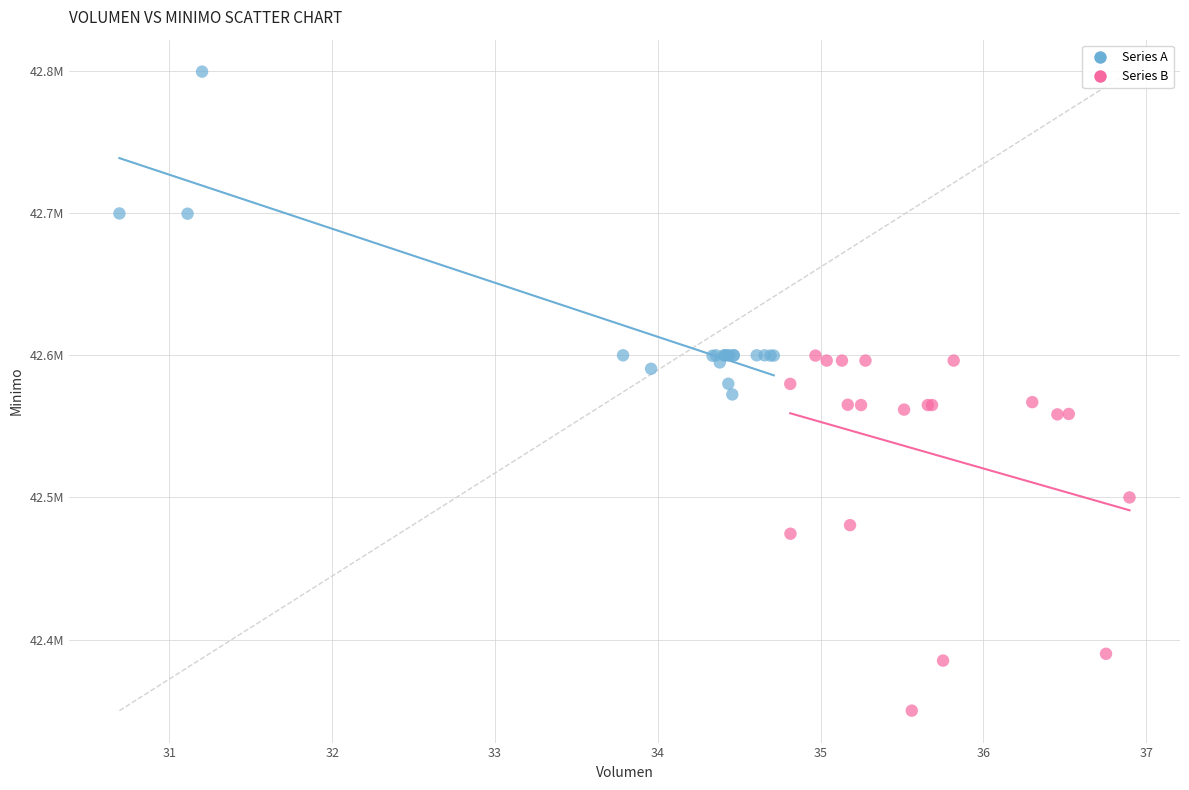

What are all the series names shown in the legend?

Series A, Series B